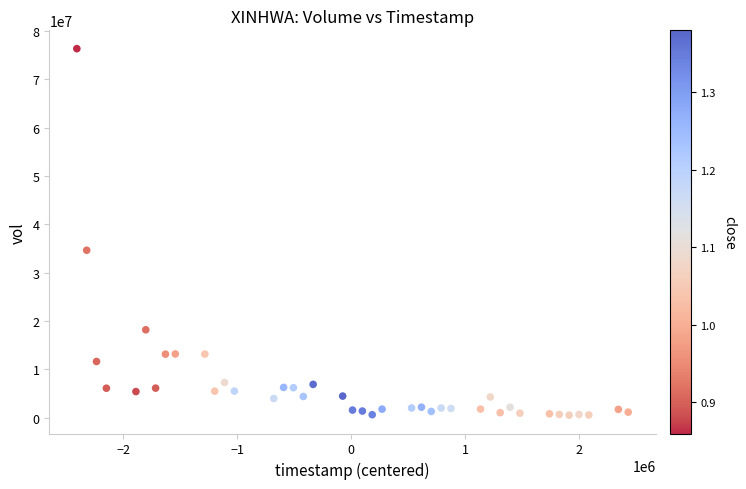

What Y value in the scatter plot is closest to 38403200?

34610900